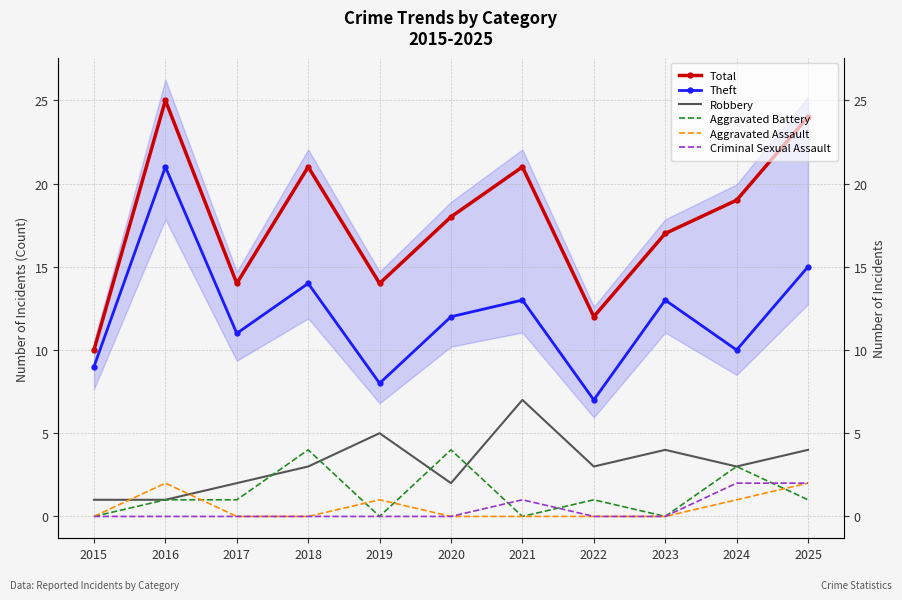

What is the total value across all series at 2015?

20